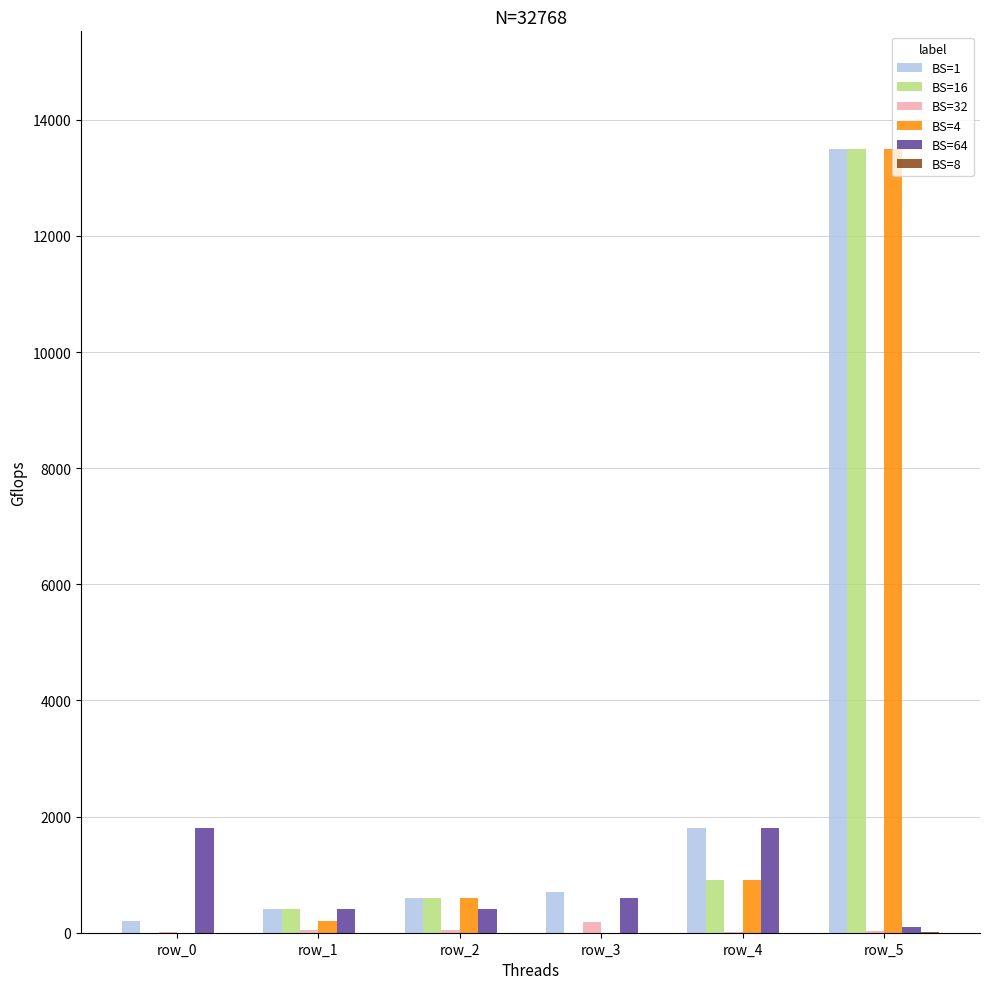

Is it true that BS=64 equals 1800 at row_4?

True